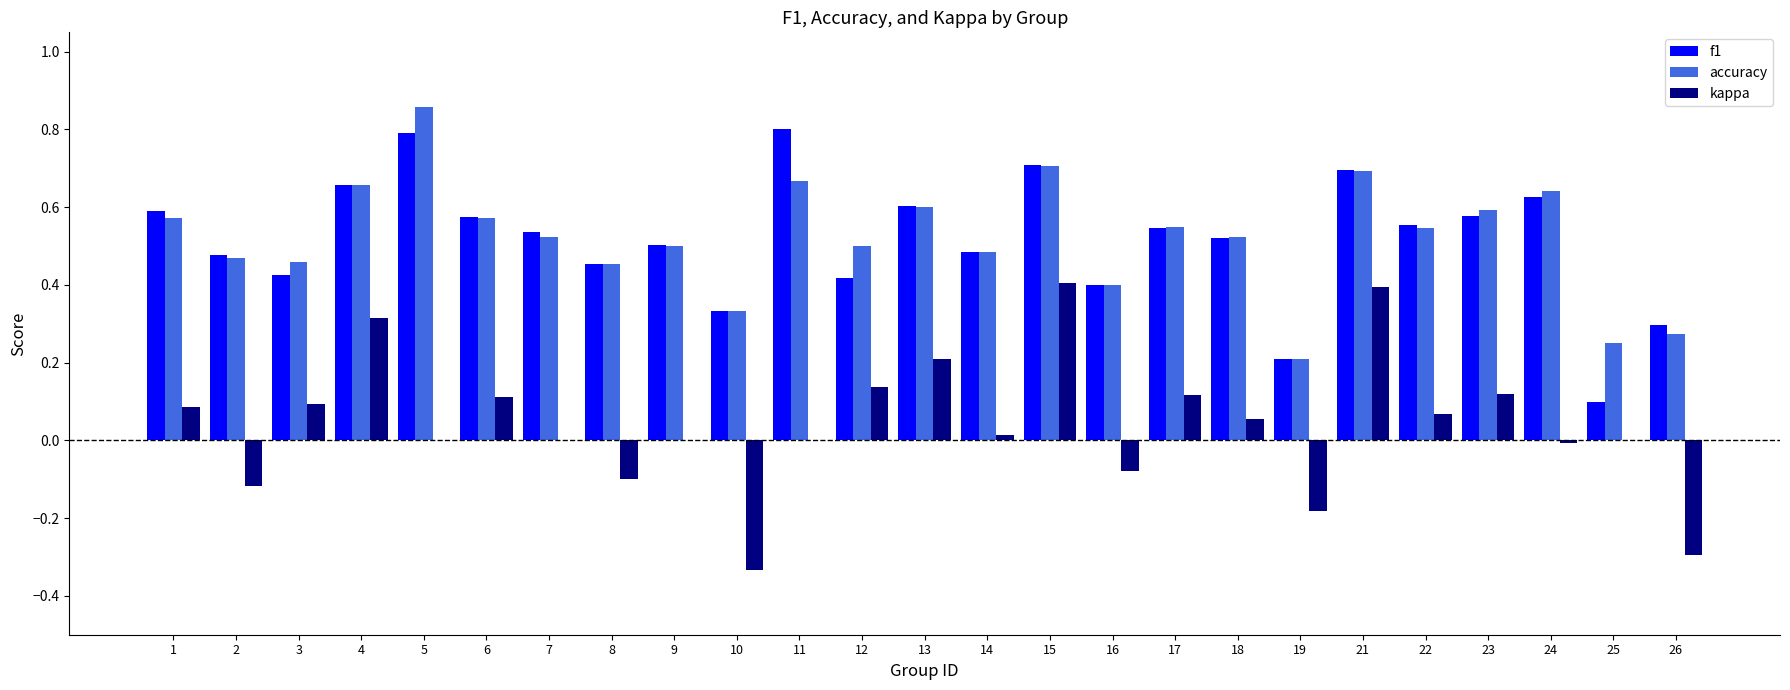

What is the total value across all series at 2?

0.8